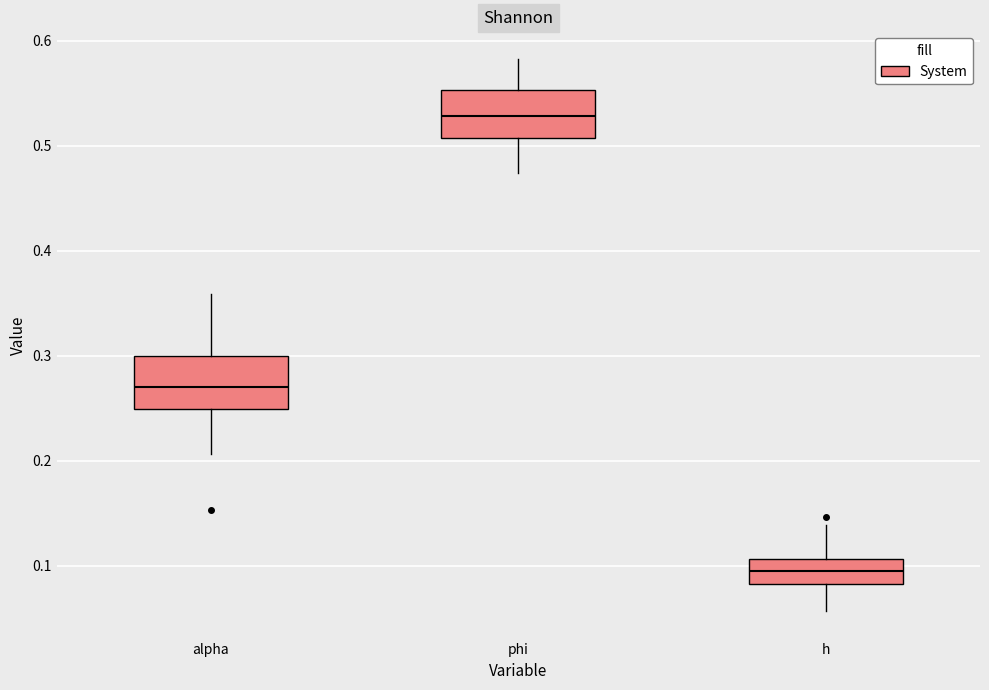

Reading left to right, read every box against the y-axis: the position of its median line, the range the box covers, and the ends of its whiskers. The values are not printed on the chart, so give them approximately, as read against the axis.

alpha: median 0.27, box 0.25 to 0.30, whiskers 0.21 to 0.36
phi: median 0.53, box 0.51 to 0.55, whiskers 0.47 to 0.58
h: median 0.09, box 0.08 to 0.11, whiskers 0.06 to 0.14